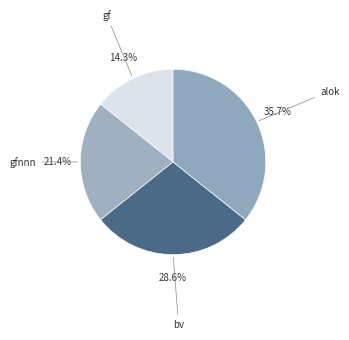

Count the number of slices in the pie.

4